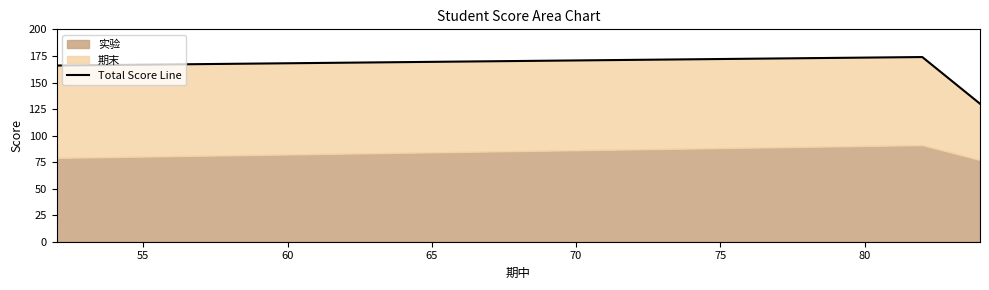

How many data points are less than 166?

1